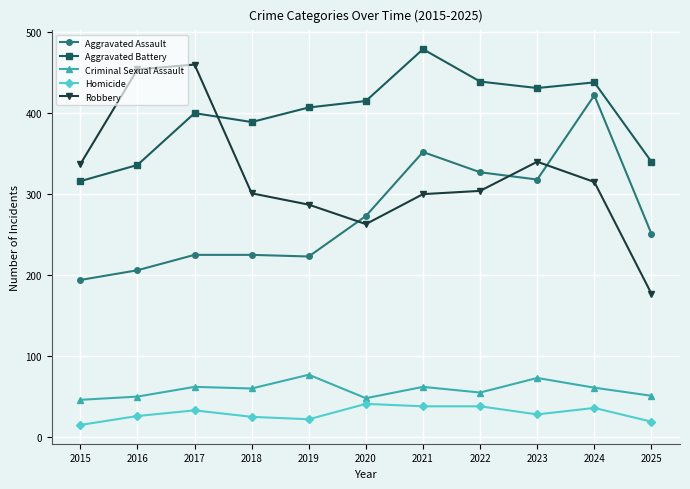

Which series has the largest total across all categories?

Aggravated Battery